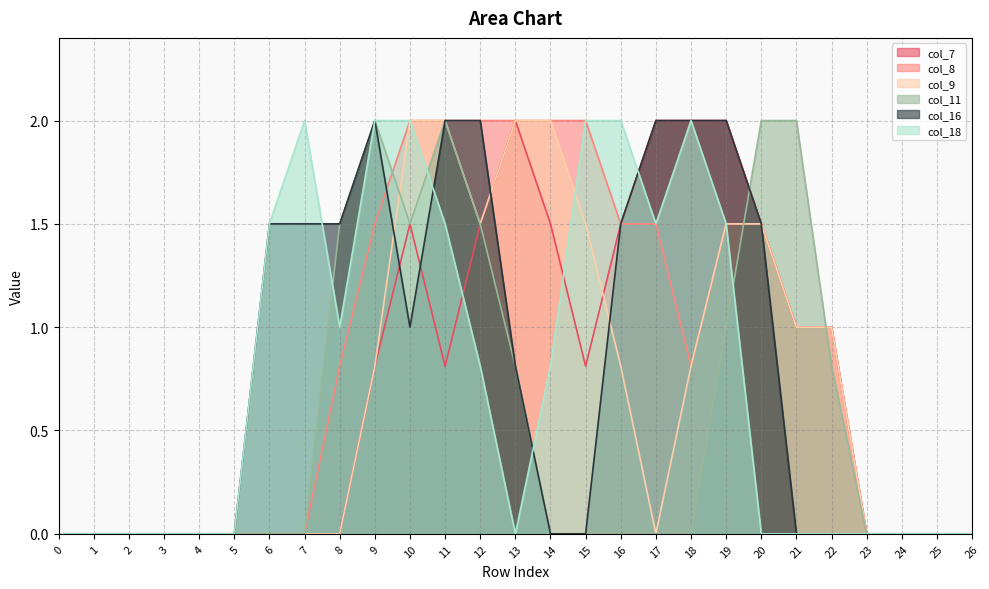

What are all the series names shown in the legend?

col_7, col_8, col_9, col_11, col_16, col_18